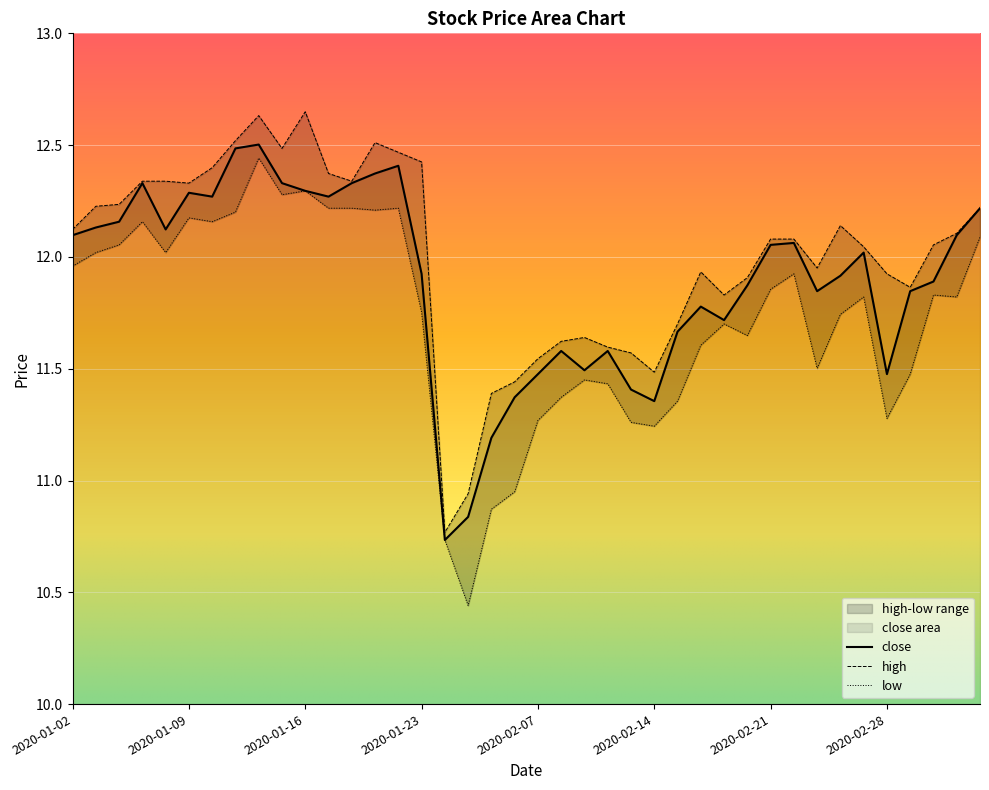

How many data points are above 12?

20